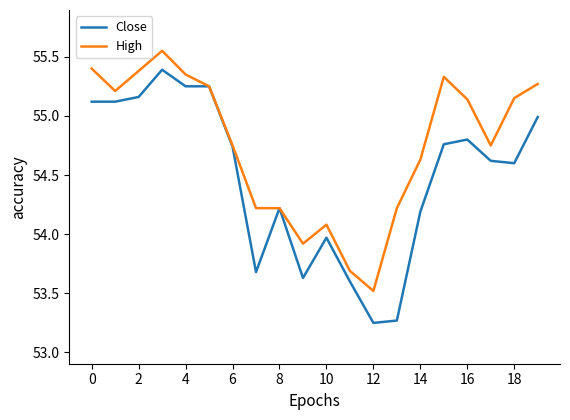

What is the difference between the maximum and minimum values in the Close series?

2.1